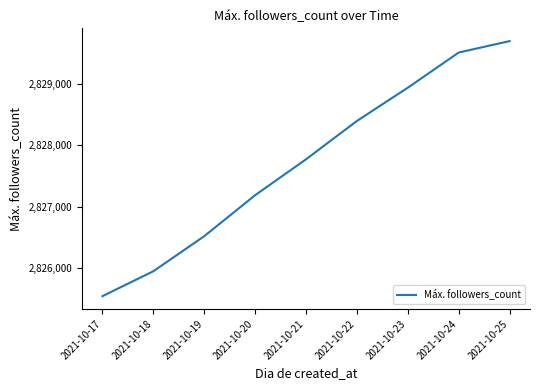

What is the sum of all values?

25449496